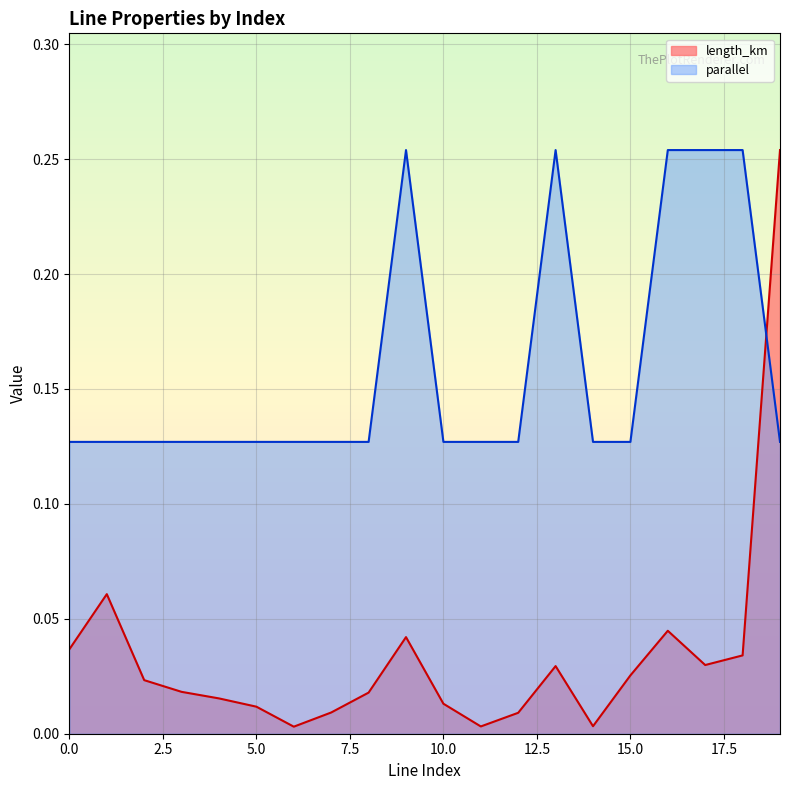

Read the parallel value at 9.

0.3